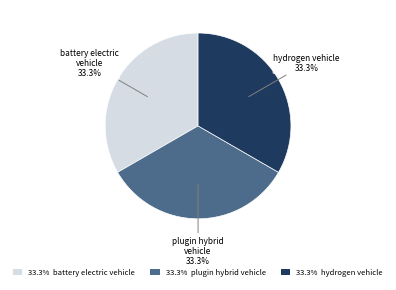

Approximately how many times larger is the value at 33.3% plugin hybrid vehicle compared to 33.3% hydrogen vehicle?

1.0